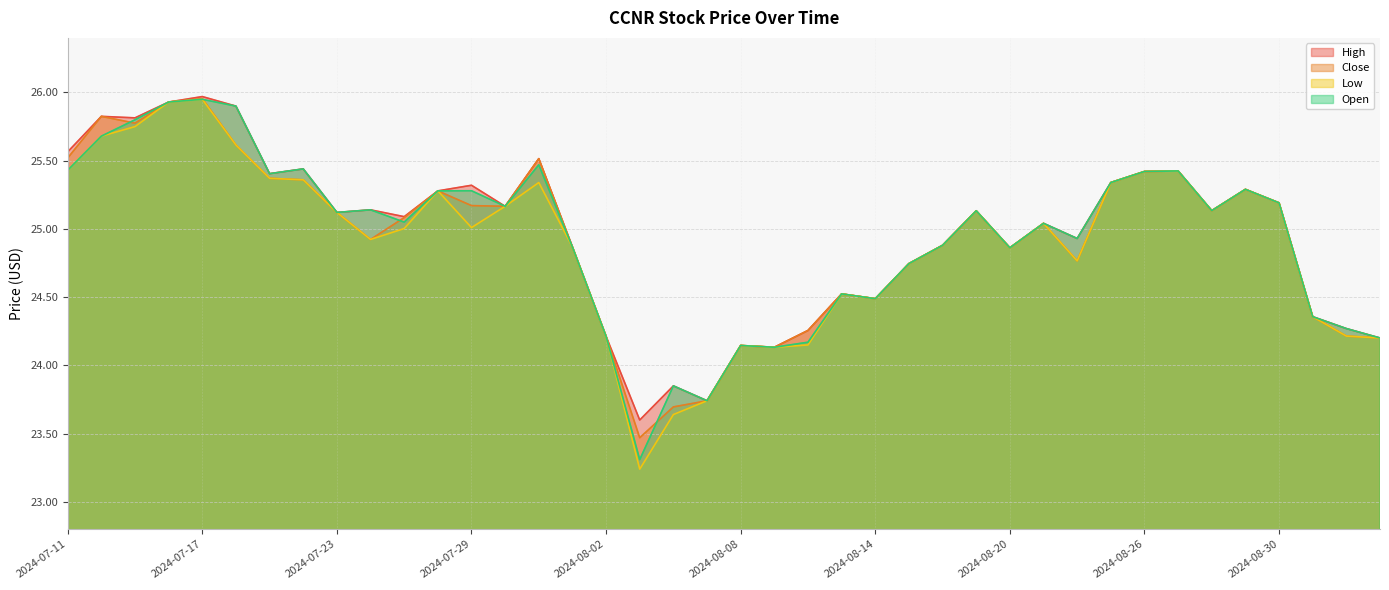

Where is Low nearest to the value 24?

2024-08-09